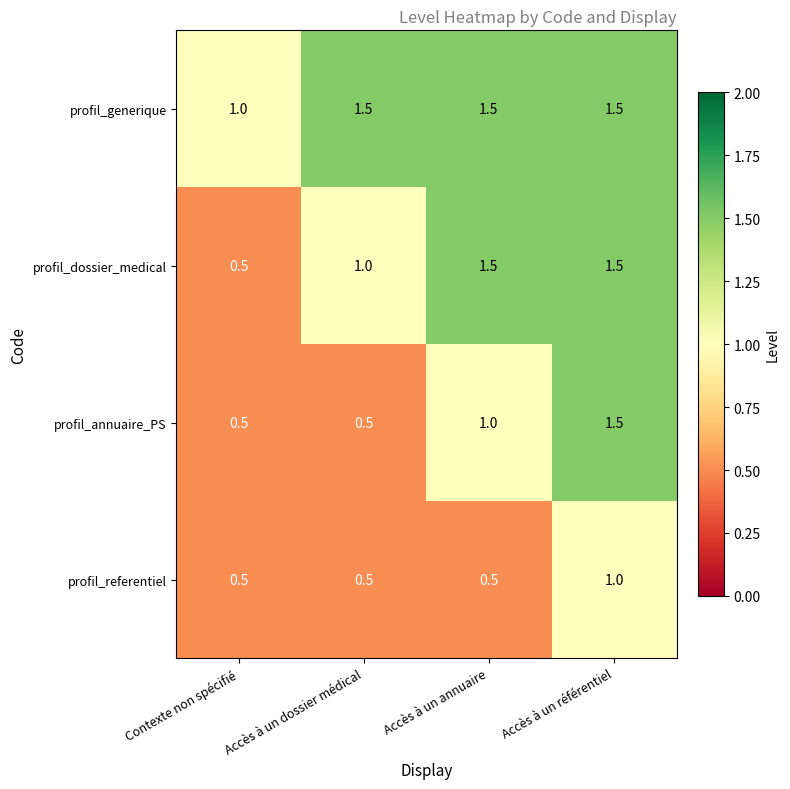

What is the greatest value displayed?

1.5